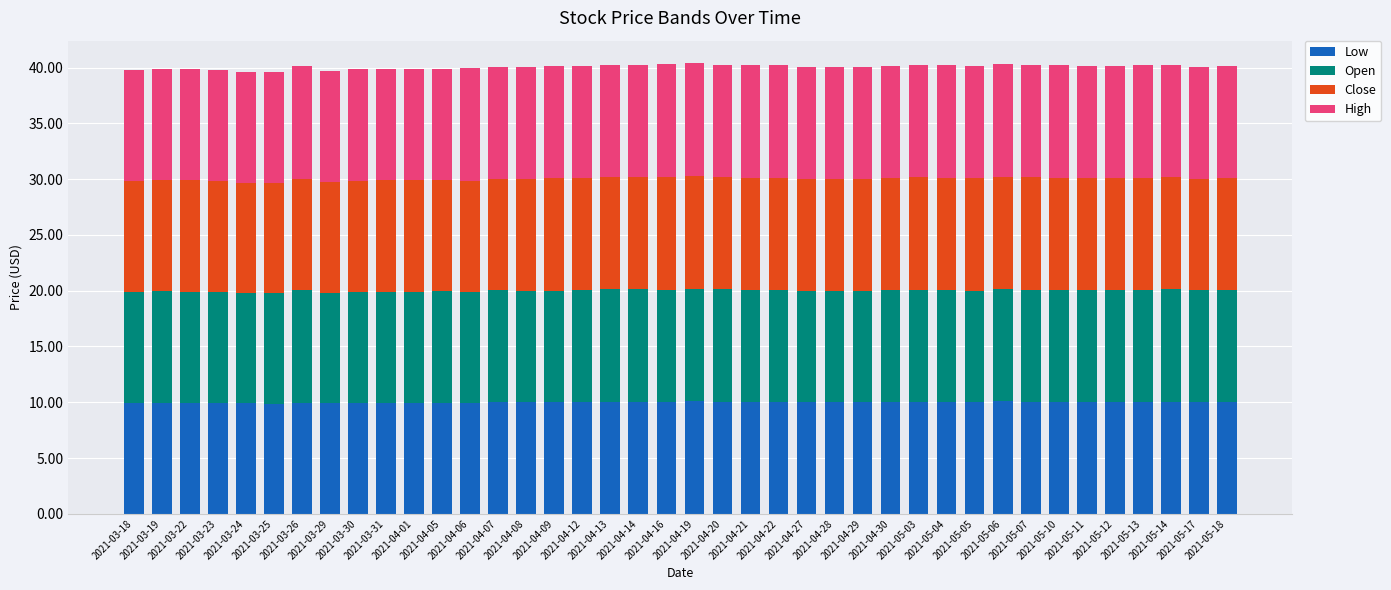

How many distinct data groups are displayed?

4